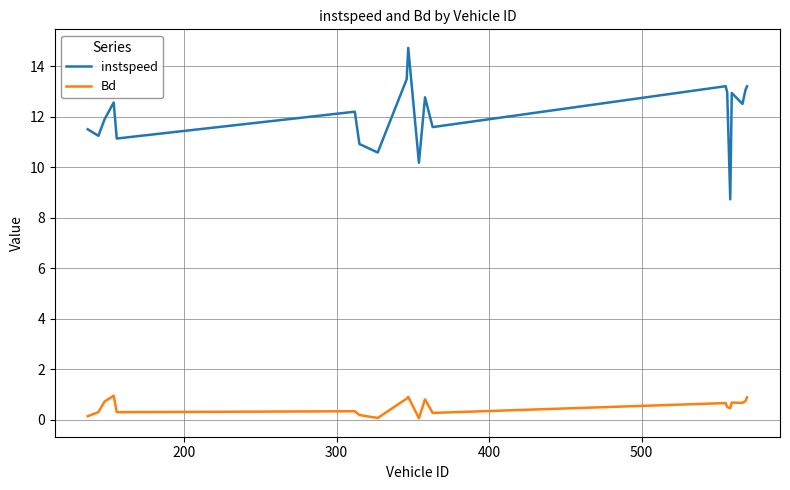

What is the difference between the maximum and minimum values in the instspeed series?

6.0